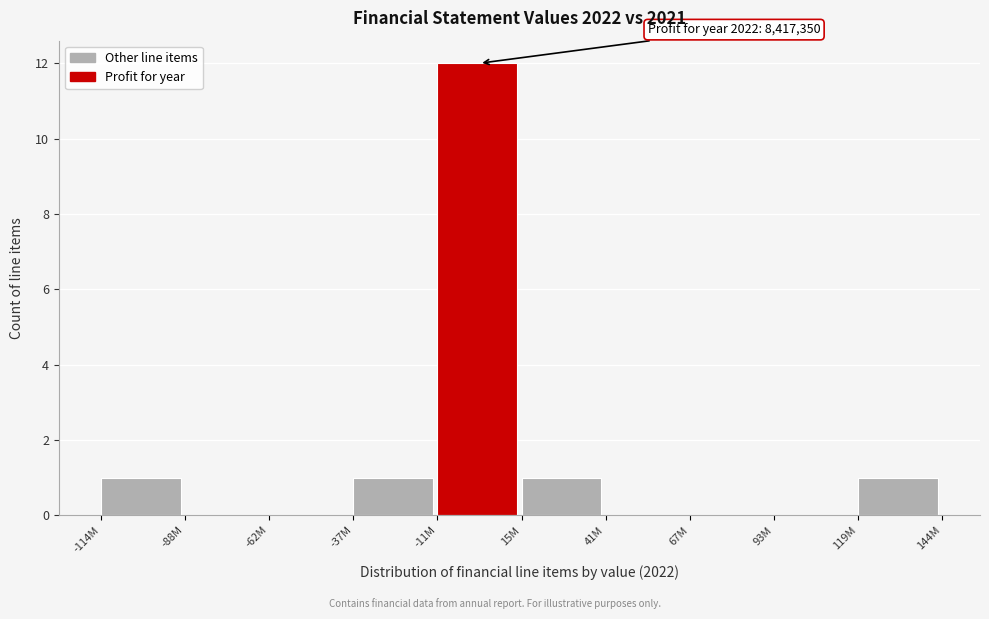

Reading left to right, what are all the values shown in this chart?

-114M=1	-88M=0	-62M=0	-37M=1	-11M=12	15M=1	41M=0	67M=0	93M=0	119M=1